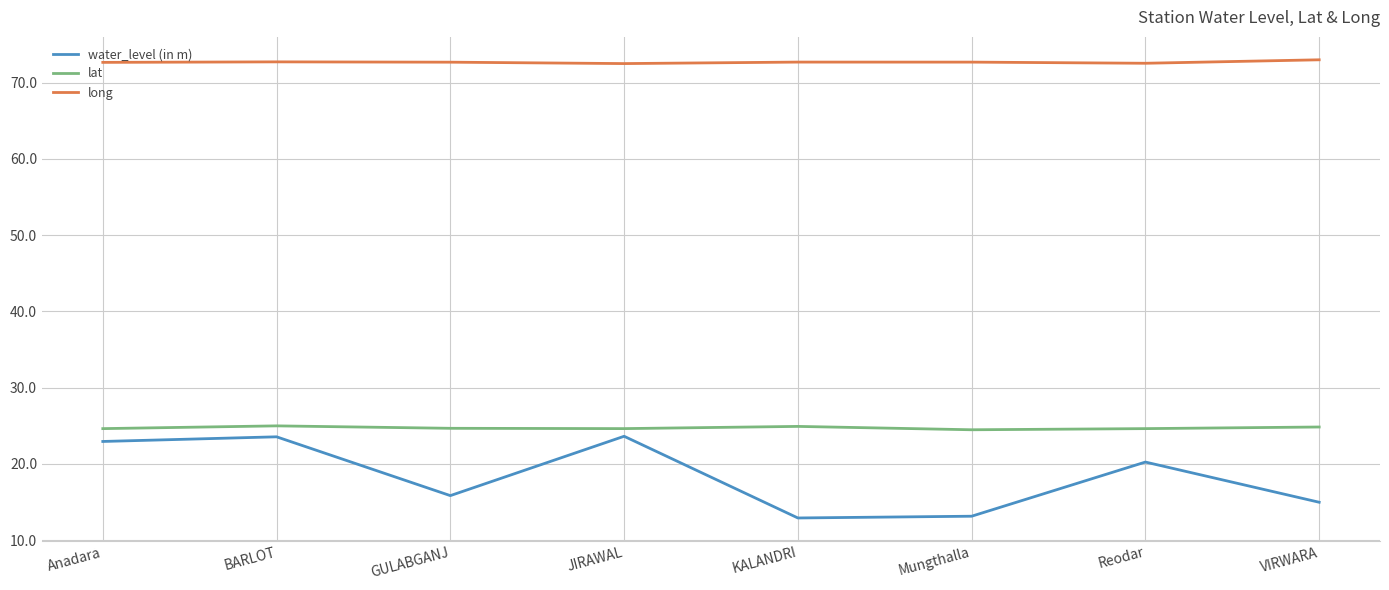

What is the difference between the highest and lowest values at Reodar?

52.3